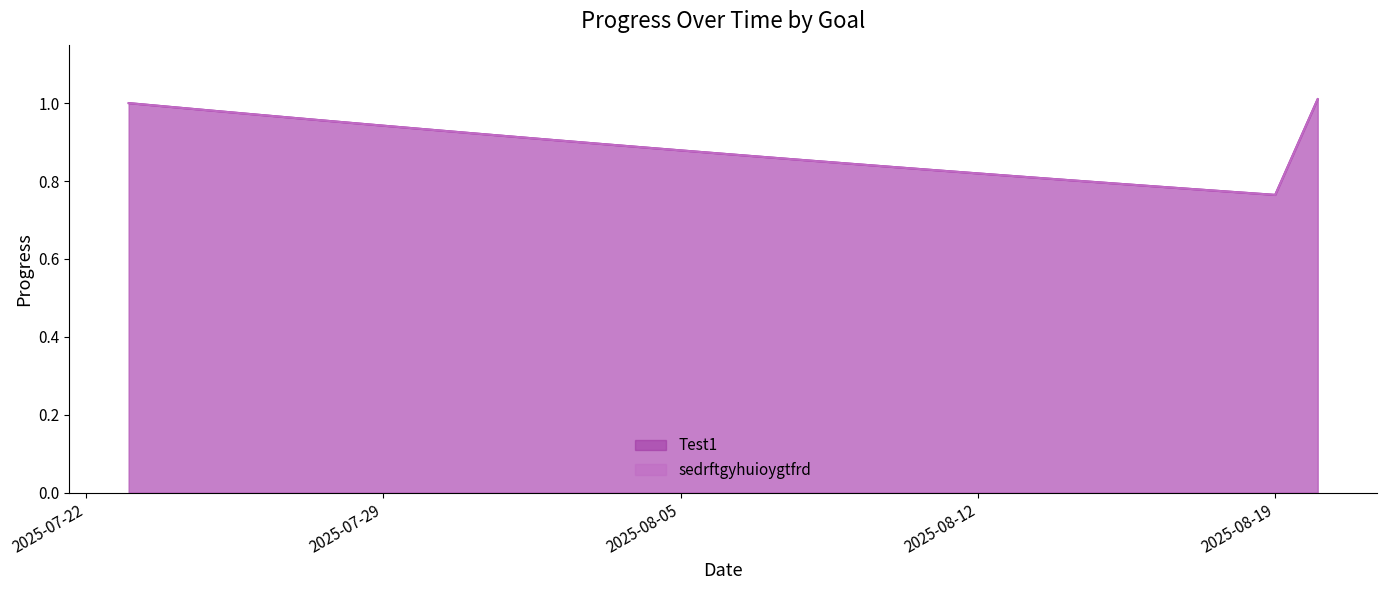

Which category has the highest value in the sedrftgyhuioygtfrd series?

2025-08-20